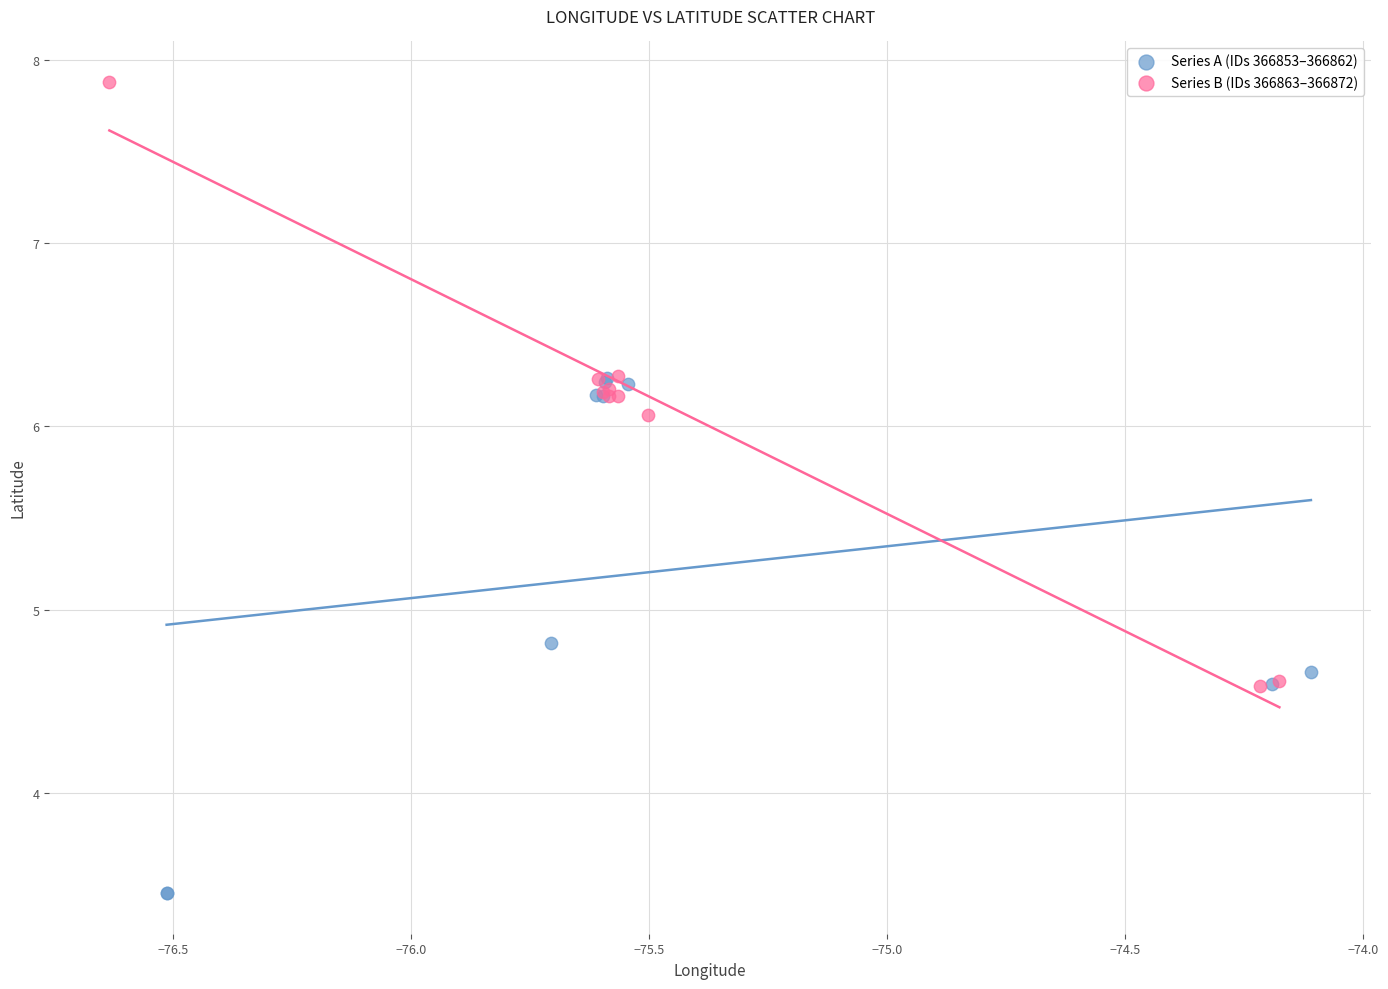

Which series contains the lowest Y value?

Series A (IDs 366853–366862)